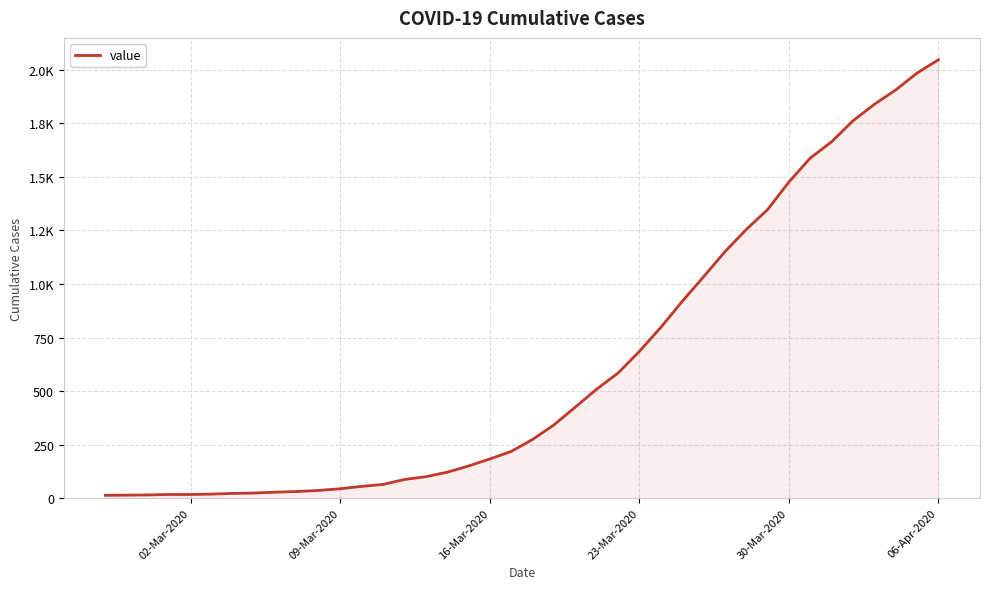

Does the chart display data point markers on the line(s)?

No